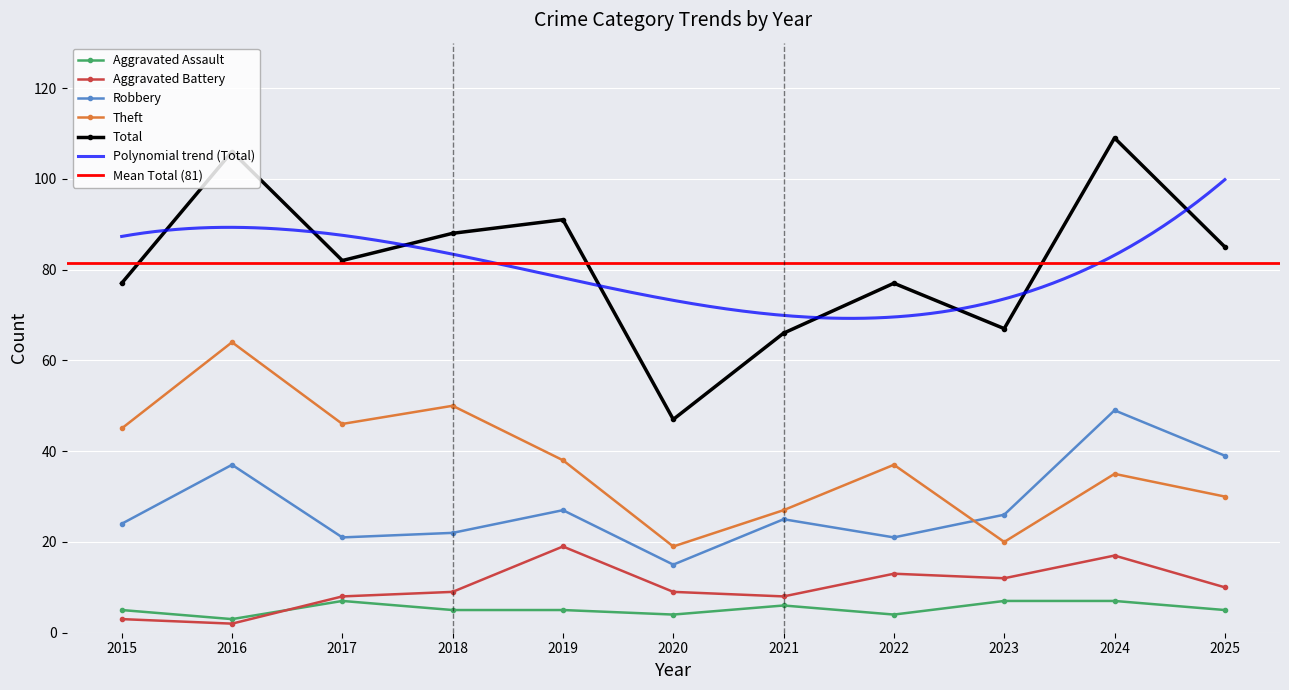

What is the sum of all Total values?

895